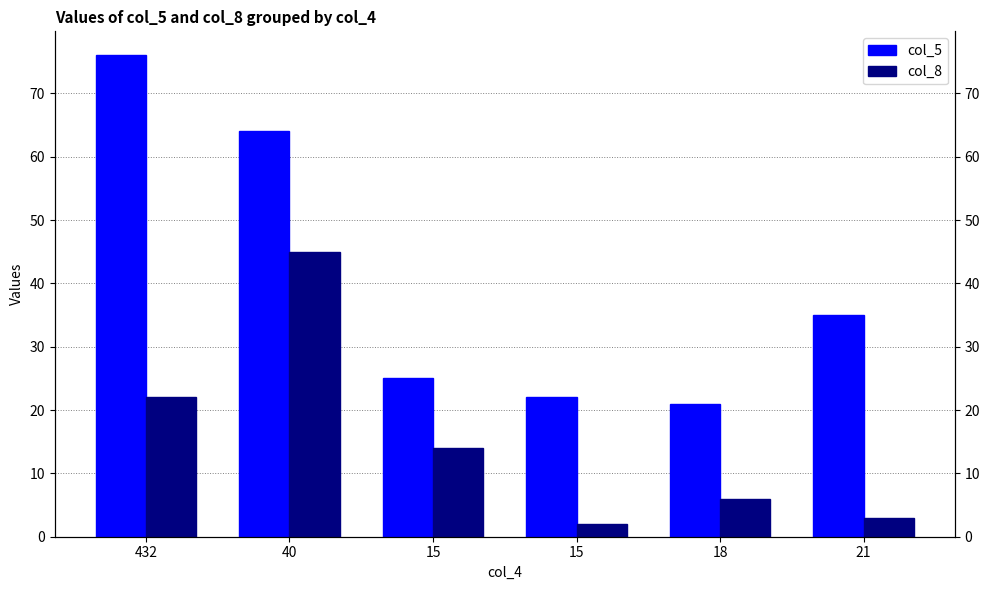

What is the difference between the highest and lowest values at 15?

11